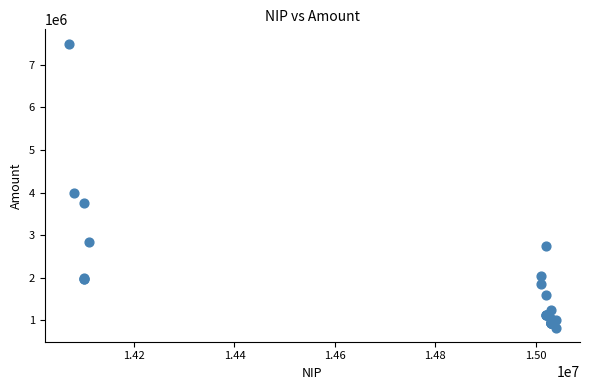

What Y value in the scatter plot is closest to 4166666?

4000000